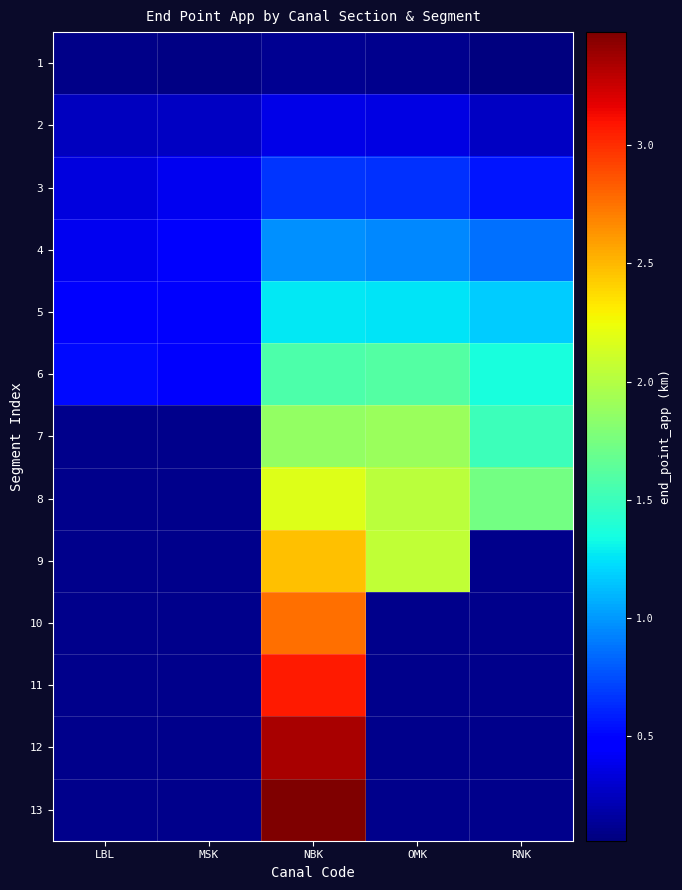

How many data points in 5 are above 1?

3